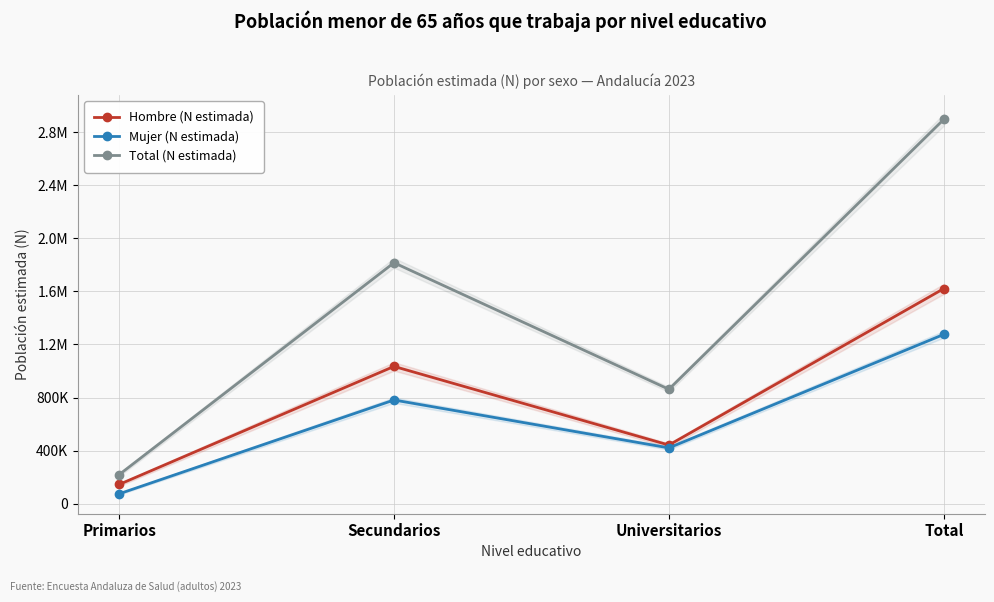

What position from the left is Secundarios?

2